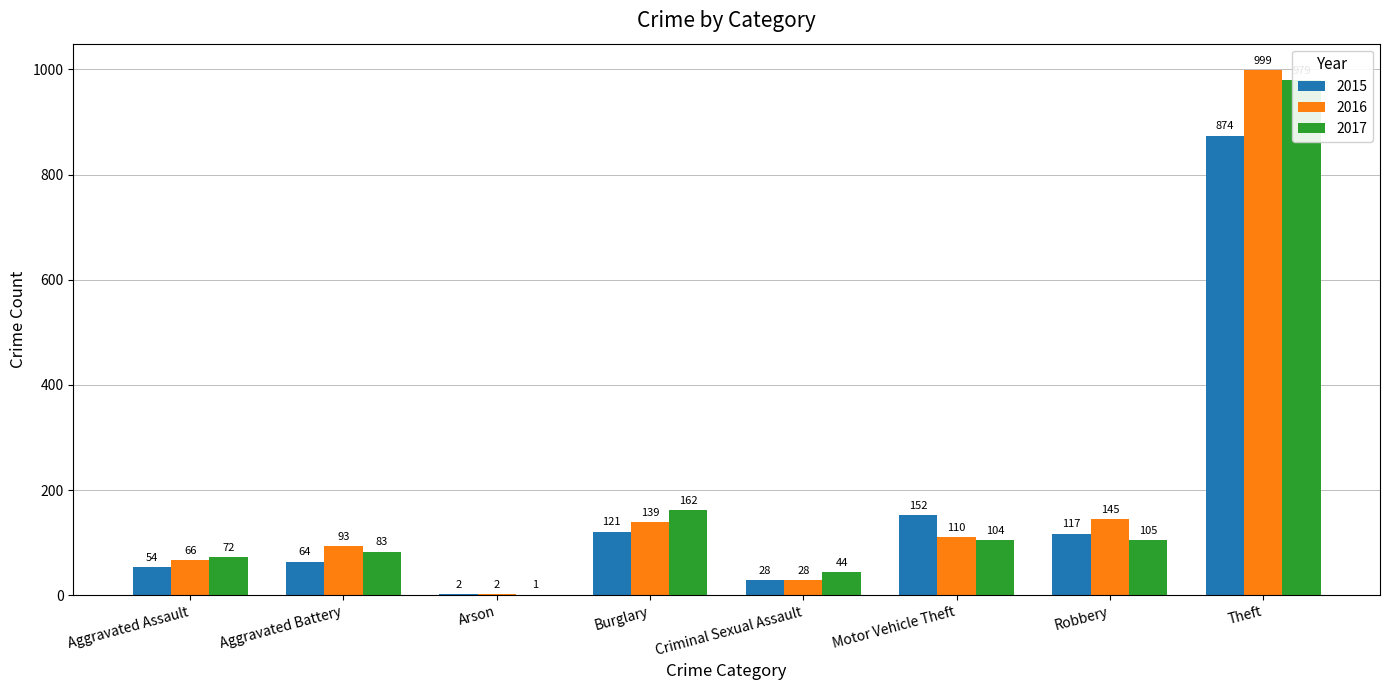

What is the total value across all series at Motor Vehicle Theft?

366